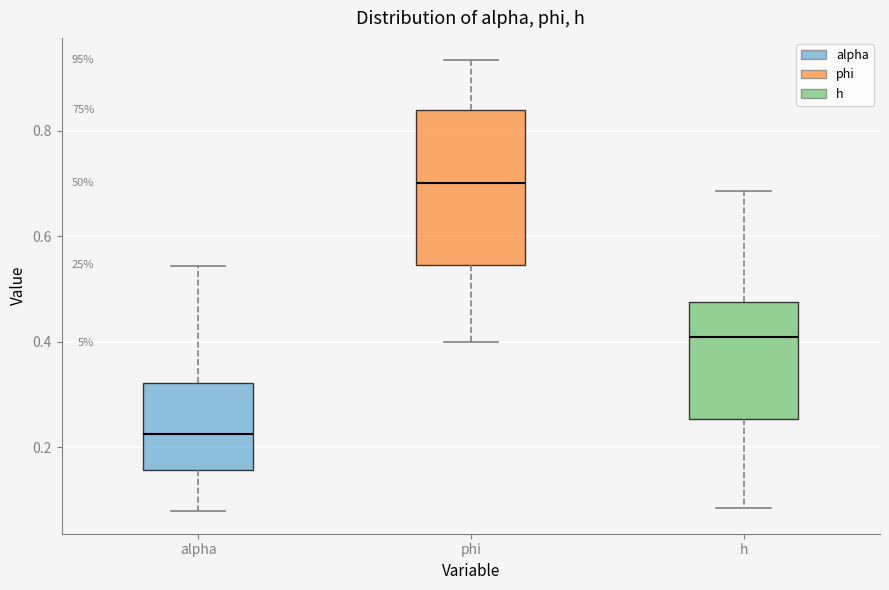

Reading left to right, read every box against the y-axis: the position of its median line, the range the box covers, and the ends of its whiskers. The values are not printed on the chart, so give them approximately, as read against the axis.

alpha: median 0.22, box 0.16 to 0.32, whiskers 0.08 to 0.54
phi: median 0.70, box 0.54 to 0.84, whiskers 0.40 to 0.94
h: median 0.40, box 0.26 to 0.48, whiskers 0.08 to 0.68